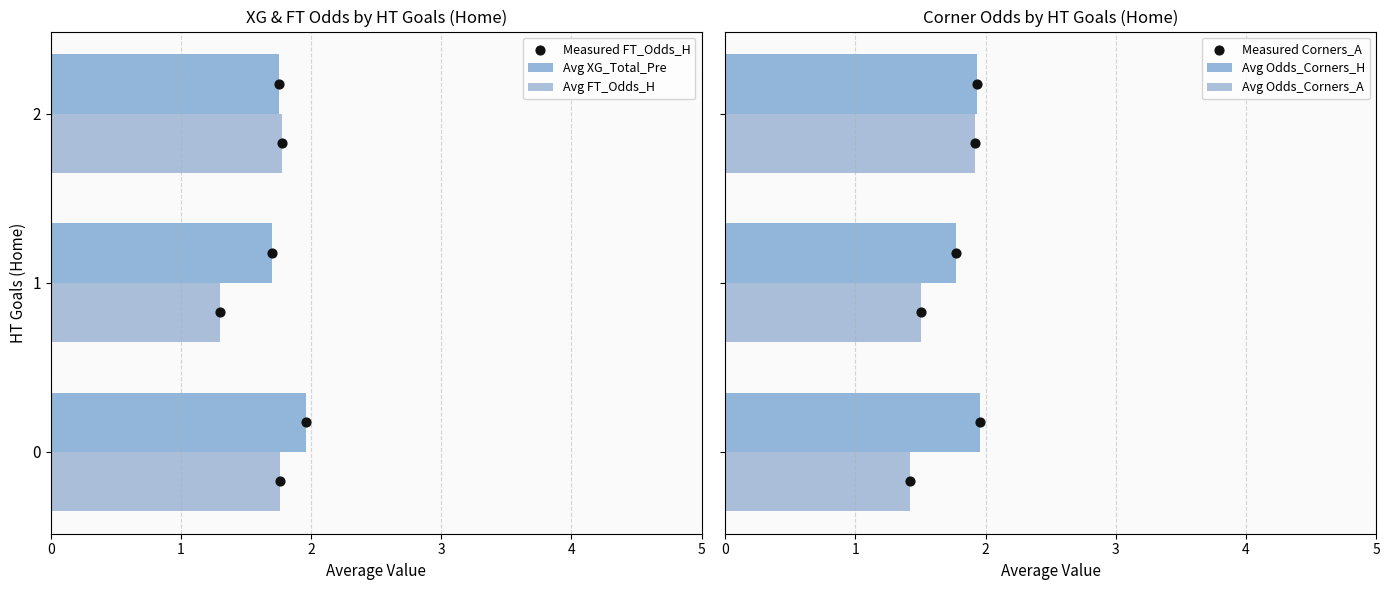

What is the difference between the maximum and minimum values in the Avg XG_Total_Pre series?

0.3